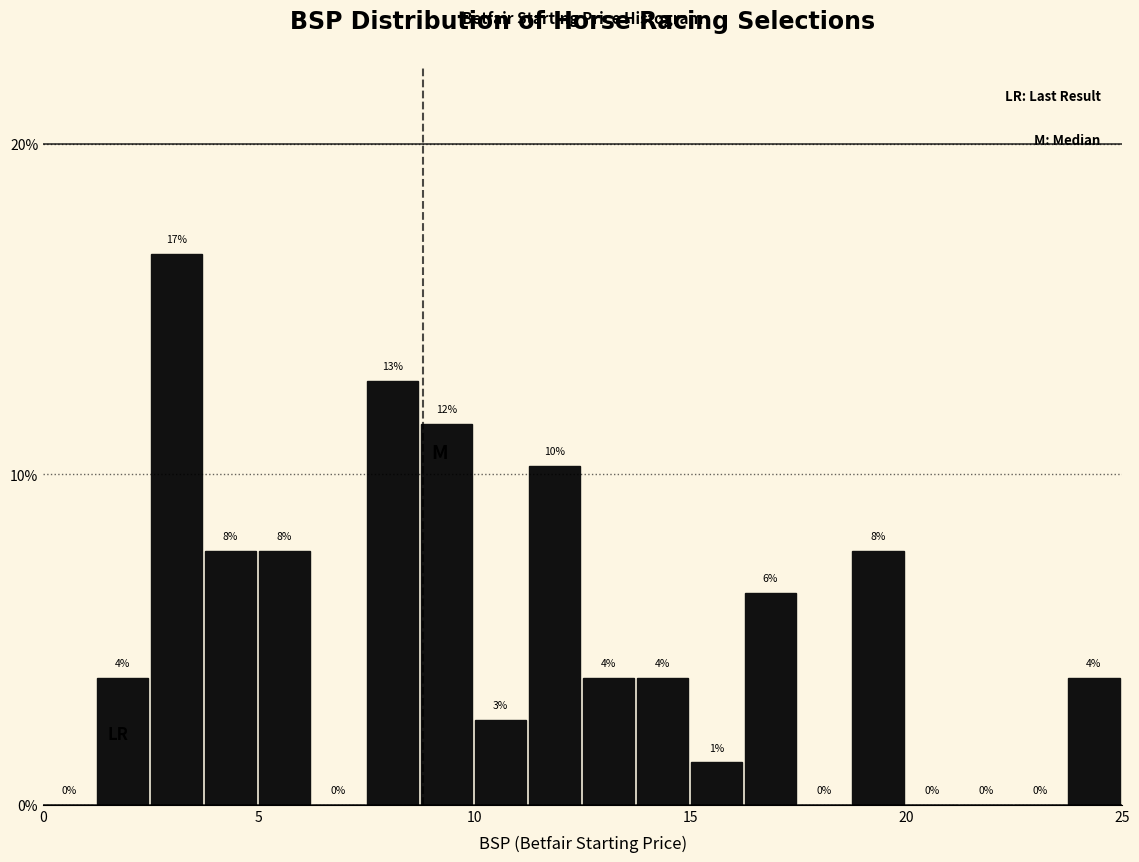

Read against the x-axis, roughly where is the centre of the tallest bar?

3.0